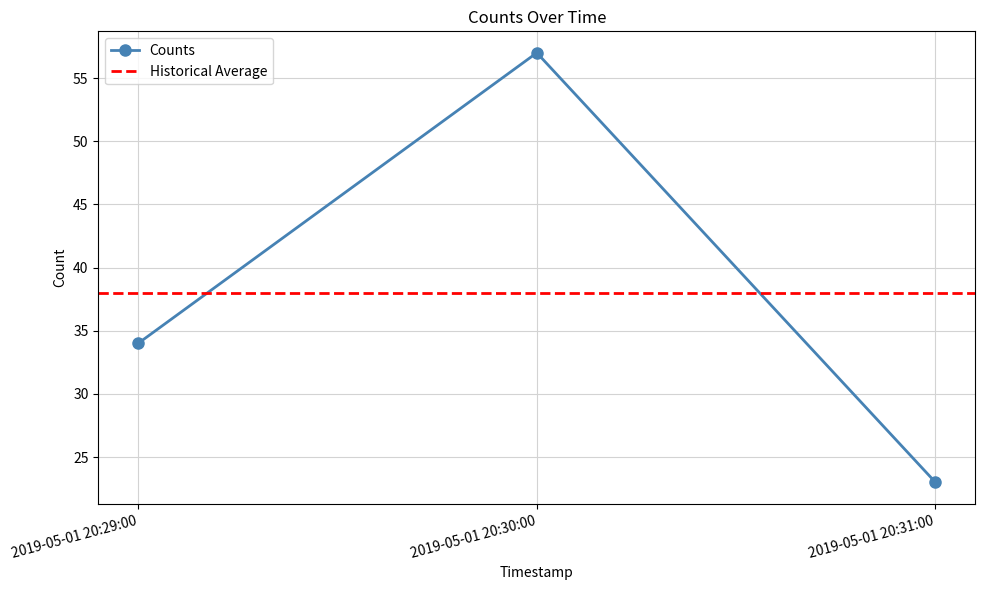

What is the label of the 2nd point from the right?

2019-05-01 20:30:00